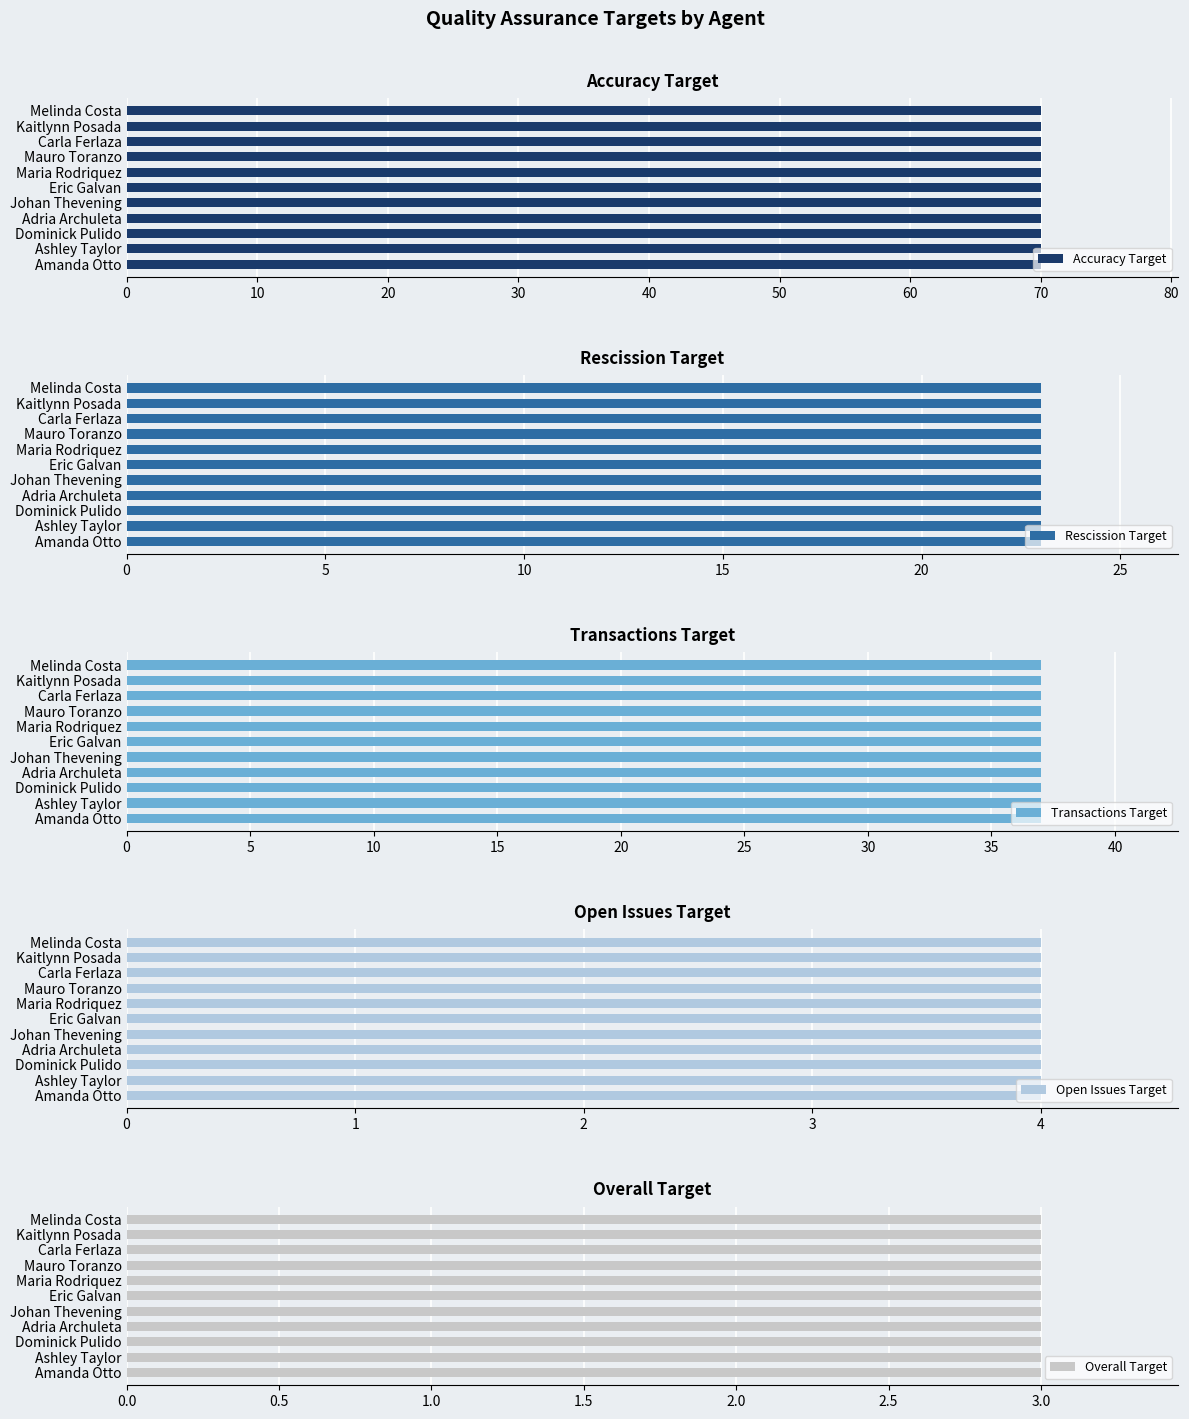

What is the spread (max minus min) of values at Eric Galvan?

67